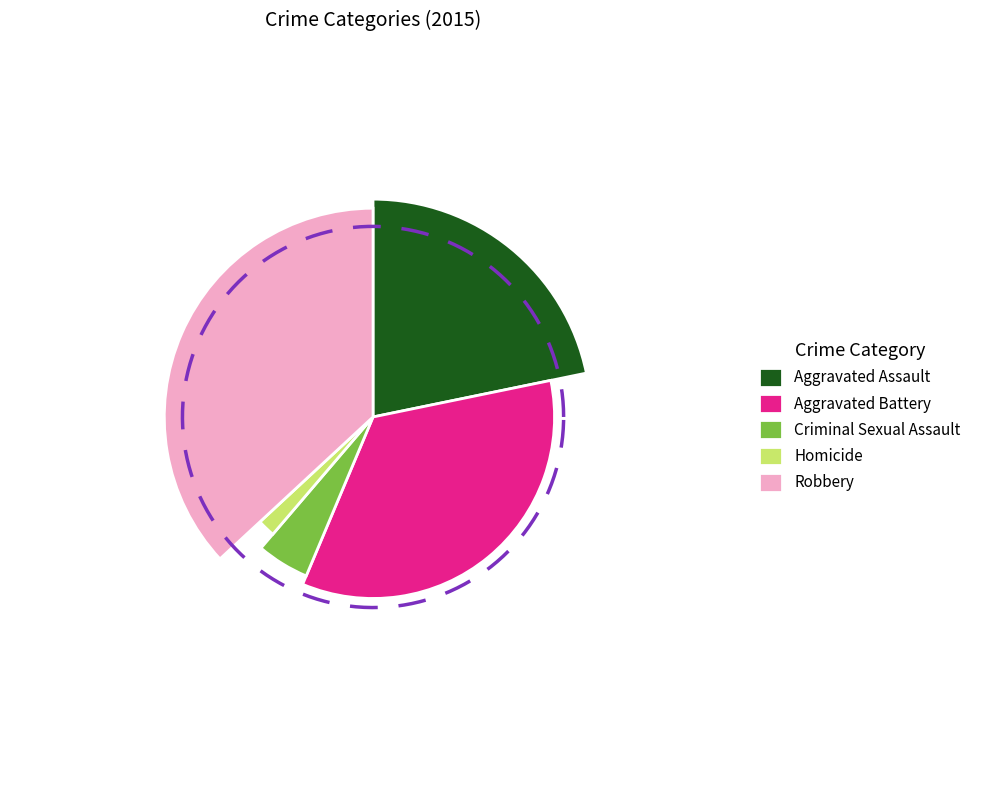

True or false: Aggravated Battery accounts for 22% of the total.

False